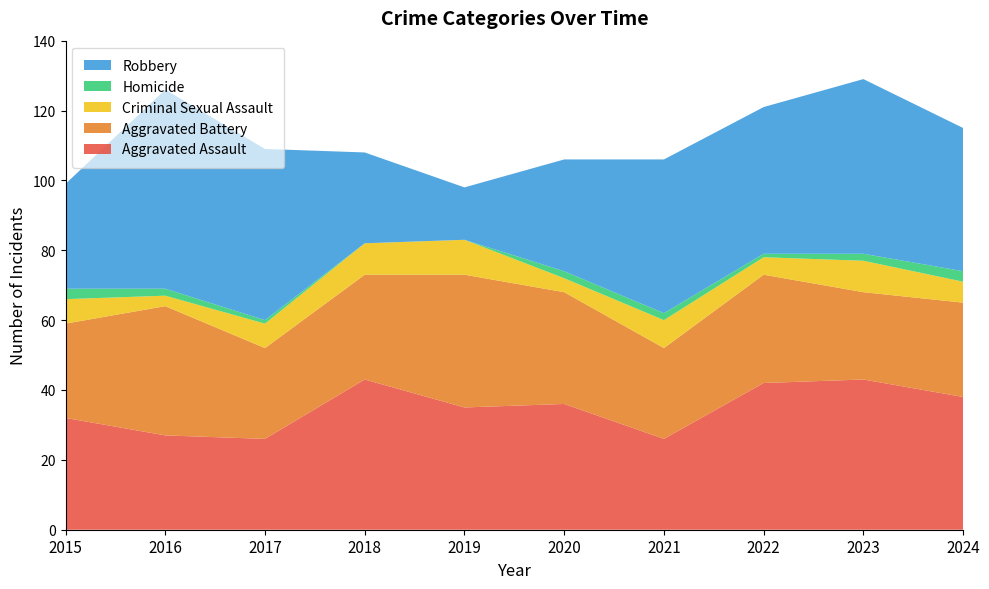

Reading right to left, list all the values displayed in this chart.

Aggravated Assault: 38	43	42	26	36	35	43	26	27	32
Aggravated Battery: 27	25	31	26	32	38	30	26	37	27
Criminal Sexual Assault: 6	9	5	8	4	10	9	7	3	7
Homicide: 3	2	1	2	2	0	0	1	2	3
Robbery: 41	50	42	44	32	15	26	49	57	30